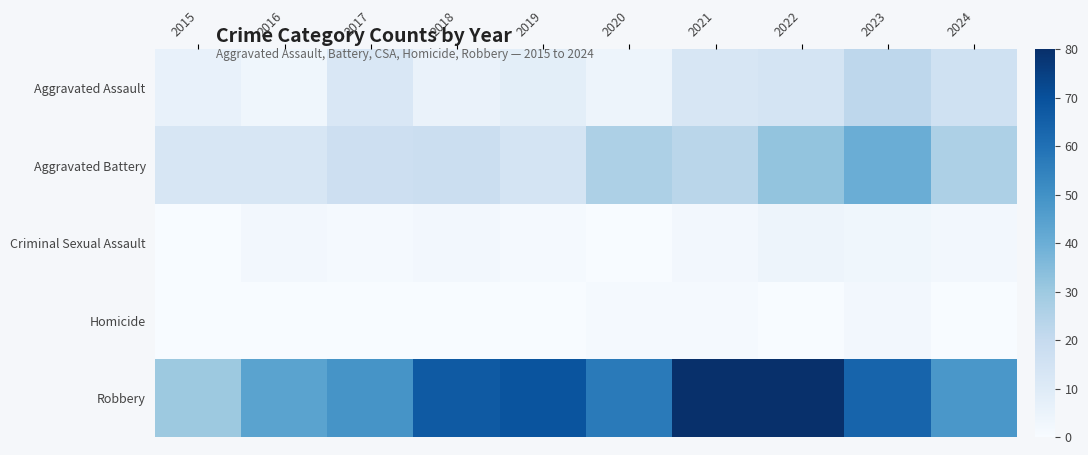

Which category has the lowest value across all series?

2015